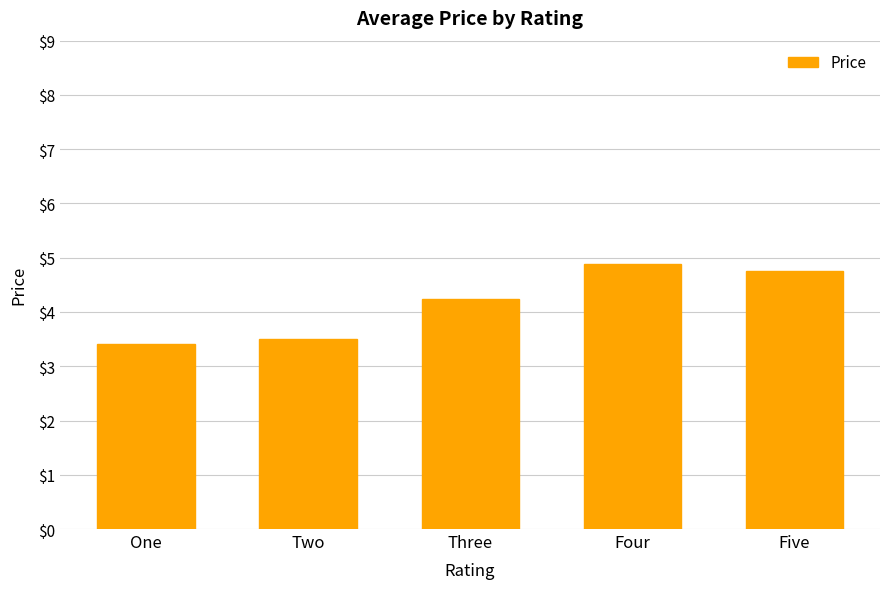

True or false: the data shows 3.2 at Five.

False